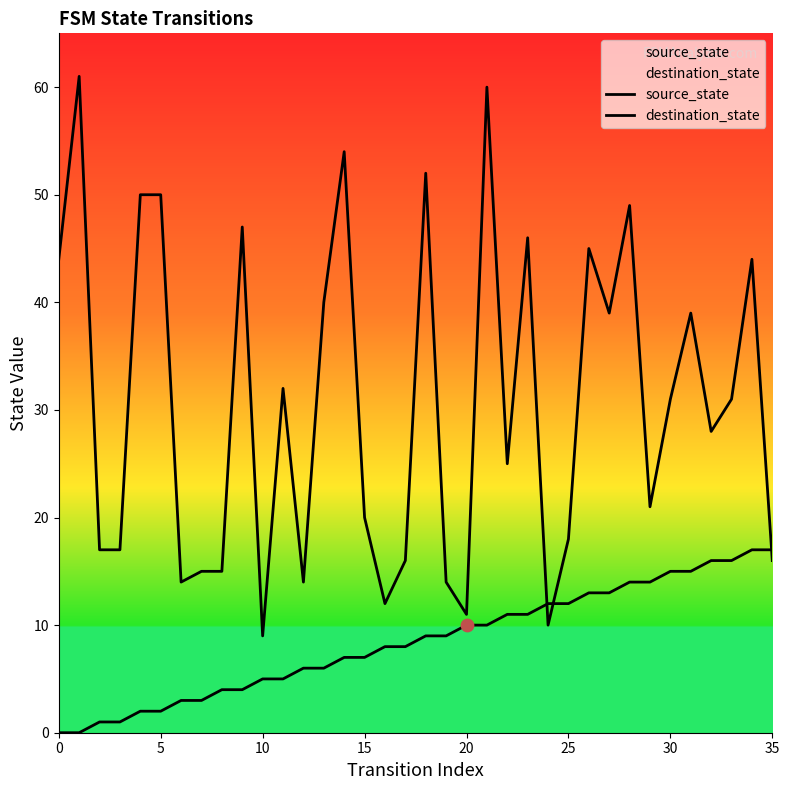

At which category is the sum across all series the highest?

21